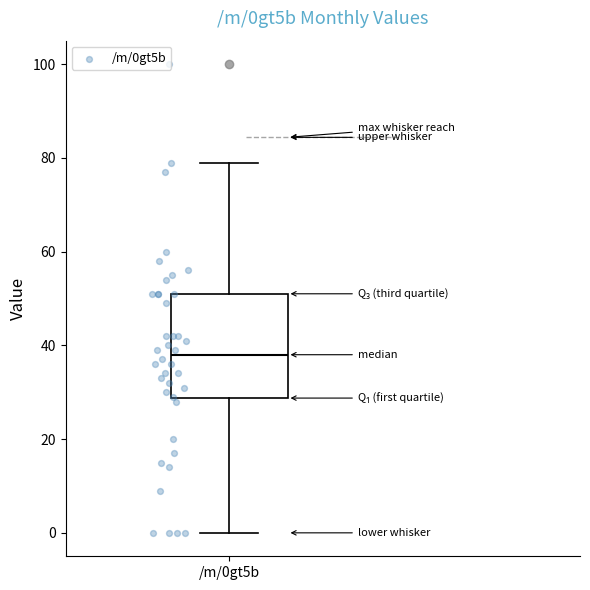

Read this box plot against the y-axis: the position of the median line, the range covered by the box, and the ends of both whiskers. The values are not printed on the chart, so give them approximately, as read against the axis.

median 38, box 28 to 52, whiskers 0 to 80